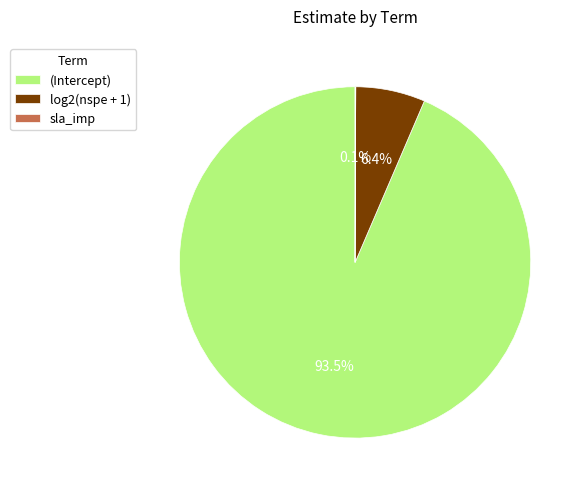

Is there any slice that represents more than half of the pie?

Yes